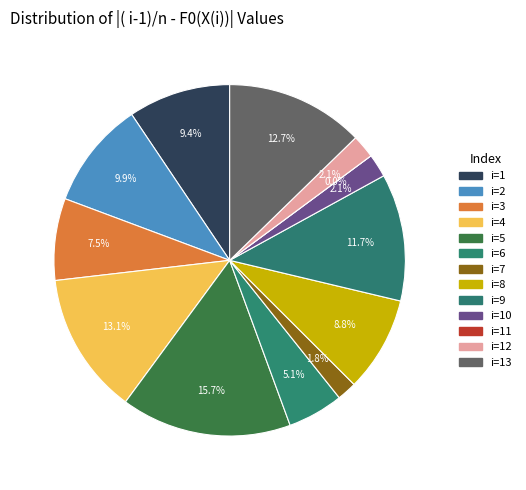

To the nearest percent, what is the average slice percentage?

8%